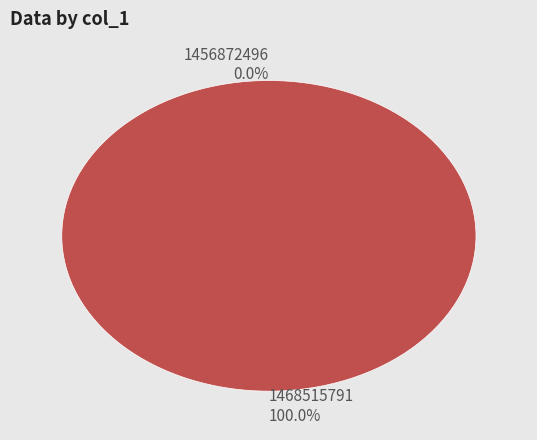

To the nearest percent, what is the difference between the largest and smallest slice percentages?

100%